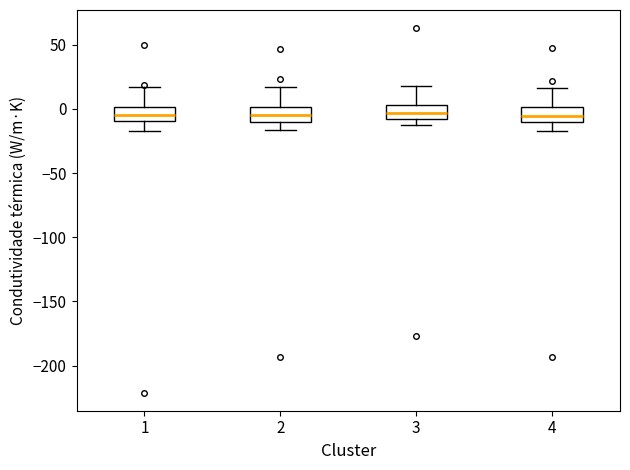

Where is the upper edge of the box at x = 1 on the y-axis? The values are not printed on the chart, so give them approximately, as read against the axis.

0